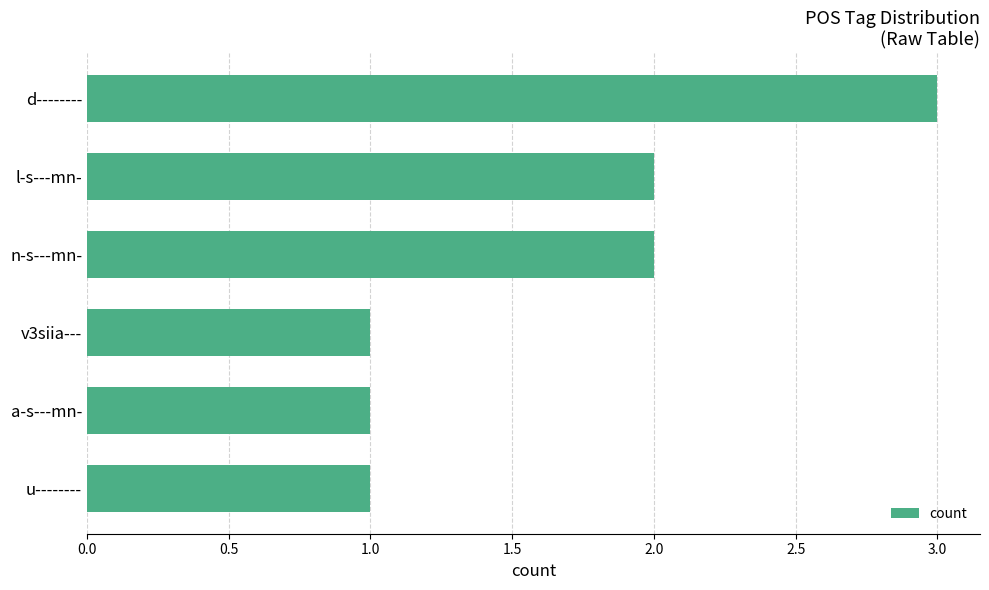

Which has a higher value, d-------- or u--------?

d--------